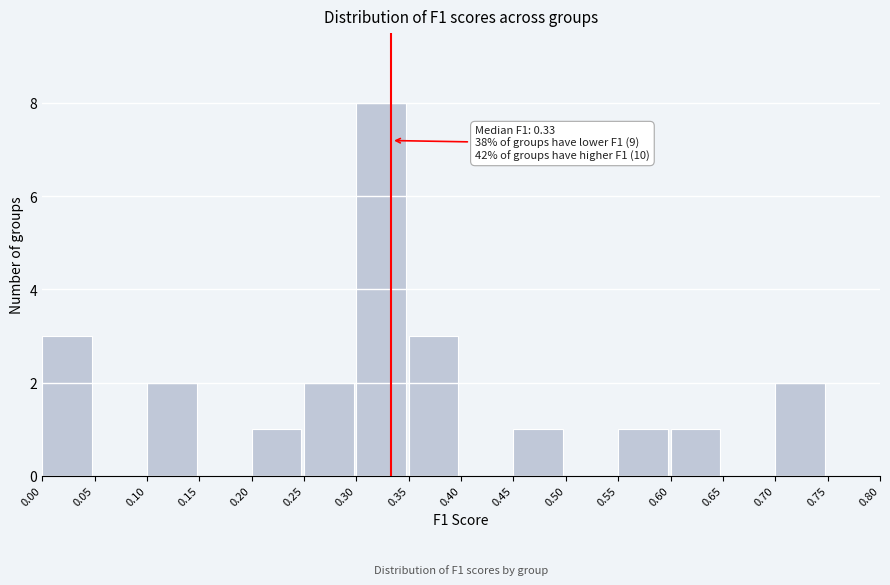

Over which range of the x-axis is the bar tallest?

0.30 to 0.35